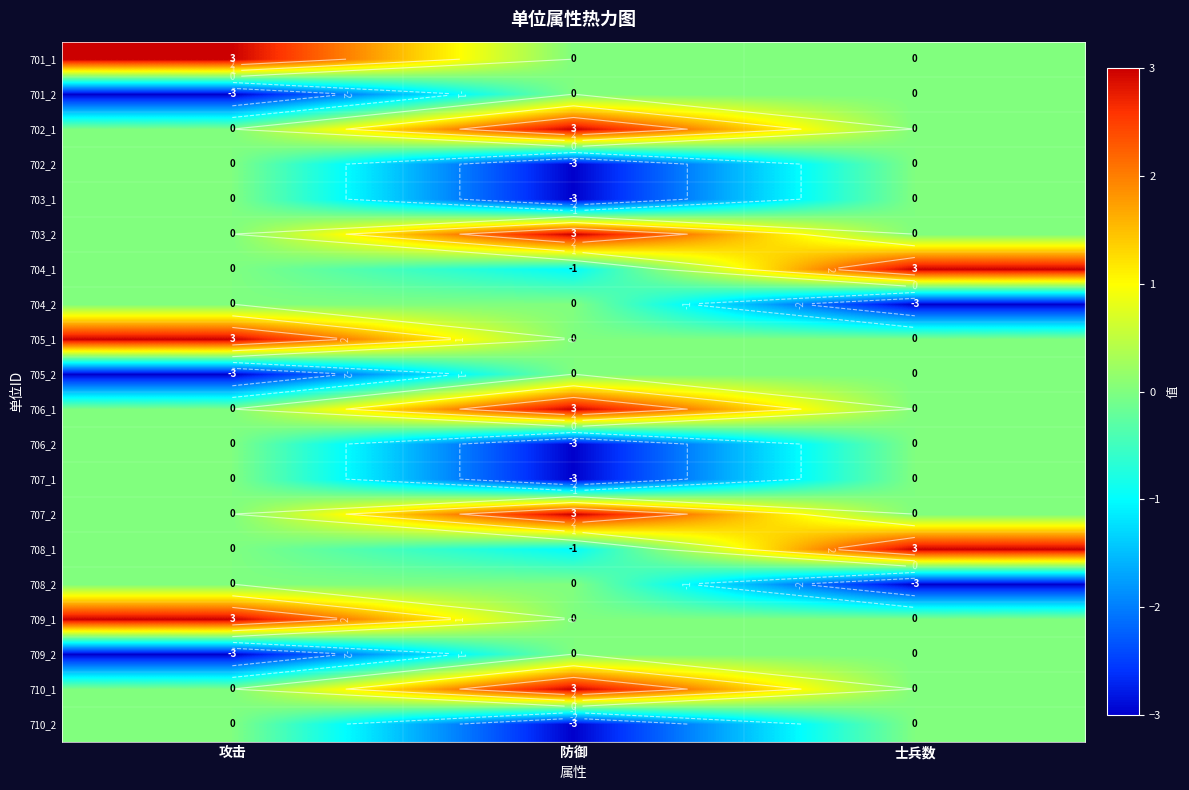

Where is 708_1 nearest to the value 1?

攻击